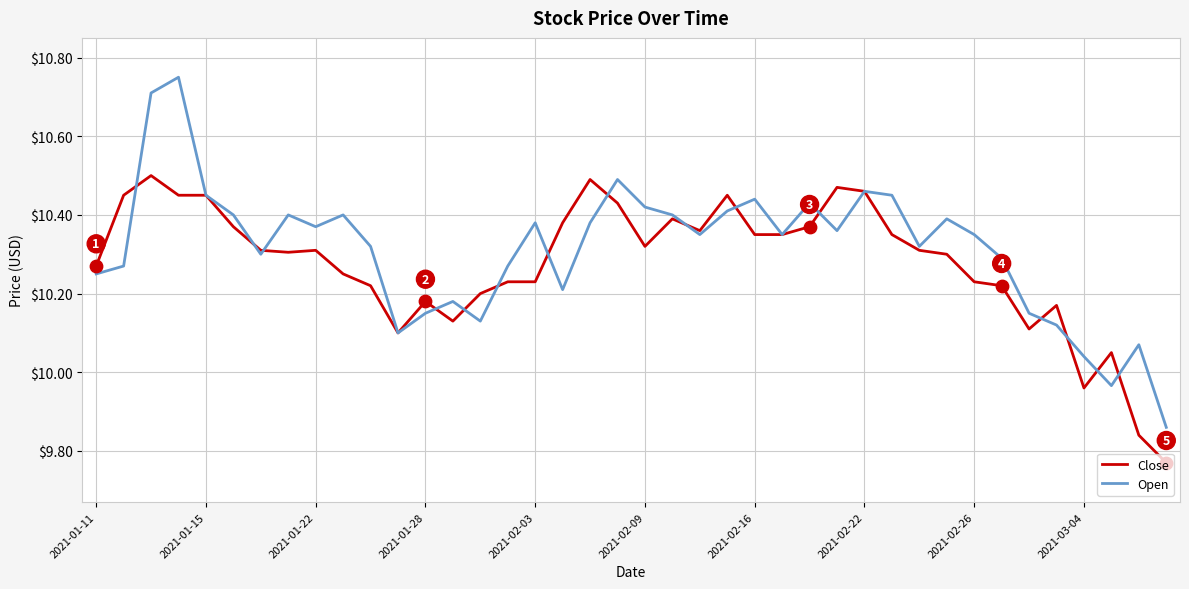

Which series has the largest range (max minus min)?

Open